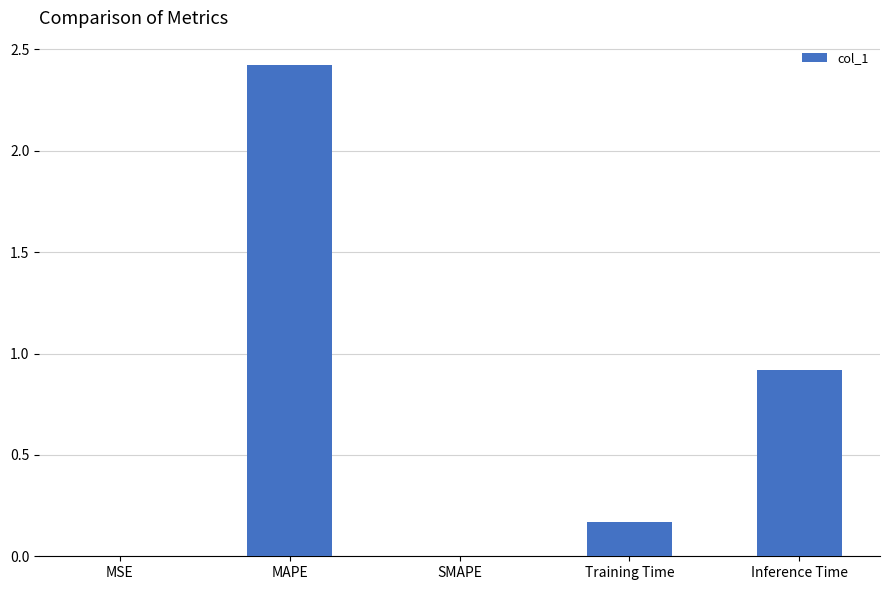

The value at Inference Time is 0.9. True or false?

True